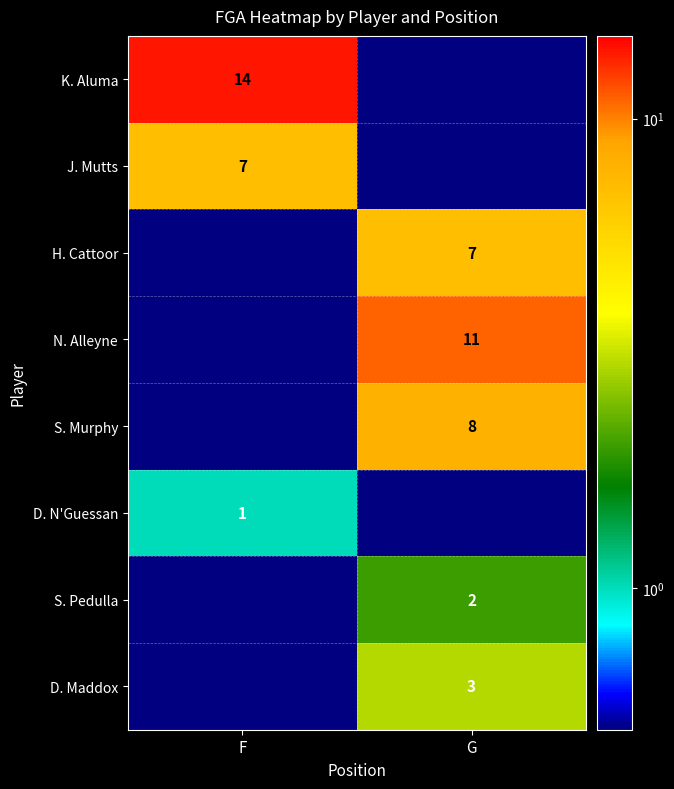

True or false: H. Cattoor has a value of 7.0 at G.

True